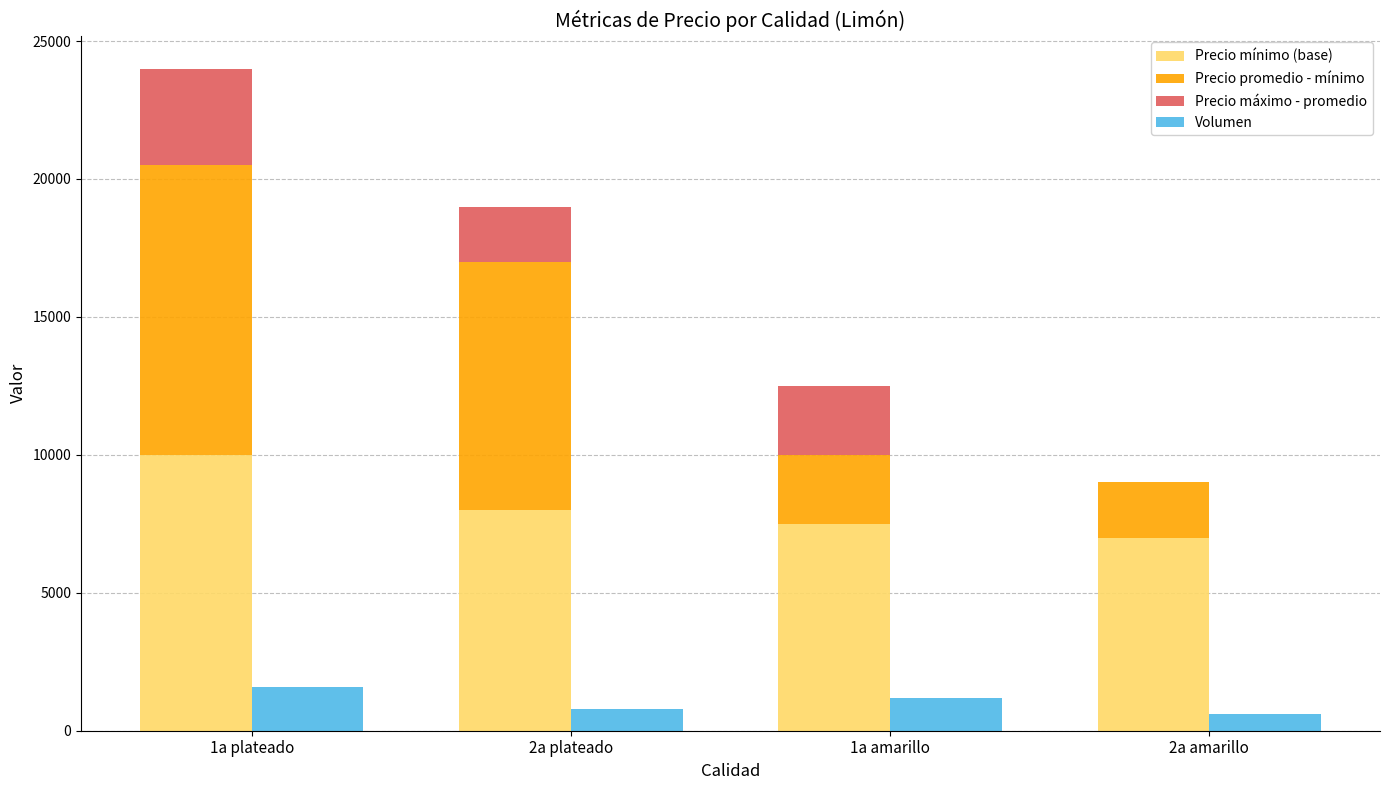

What position from the right is 2a plateado?

3